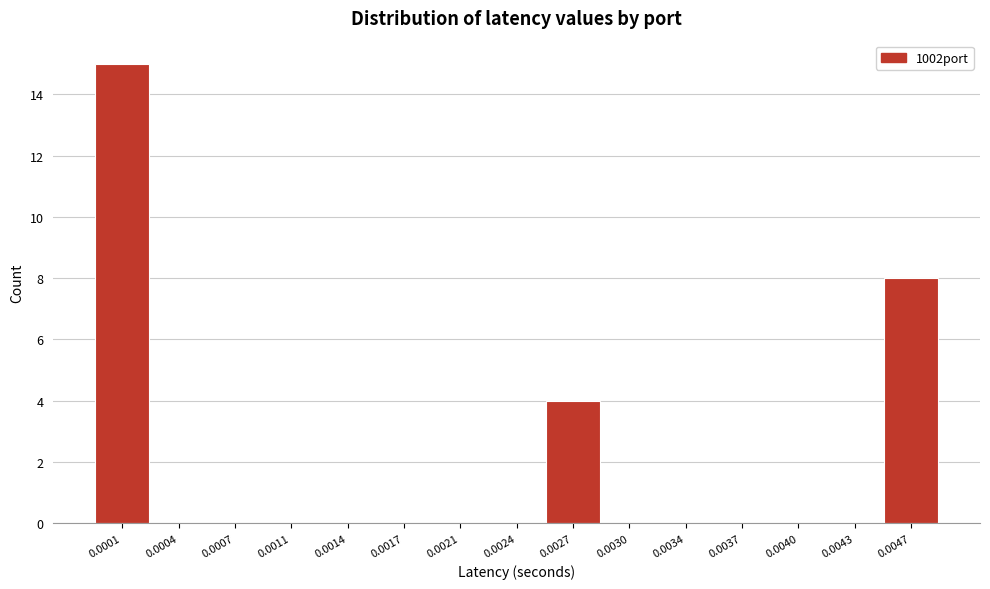

Reading right to left, list all the values displayed in this chart.

0.0047=8	0.0043=0	0.0040=0	0.0037=0	0.0034=0	0.0030=0	0.0027=4	0.0024=0	0.0021=0	0.0017=0	0.0014=0	0.0011=0	0.0007=0	0.0004=0	0.0001=15